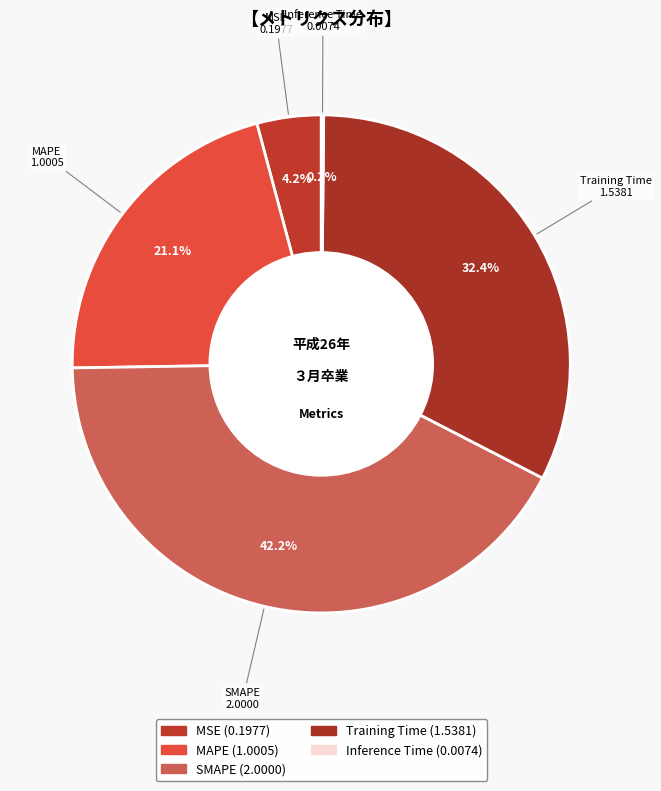

Which has a higher value, MSE or MAPE?

MAPE